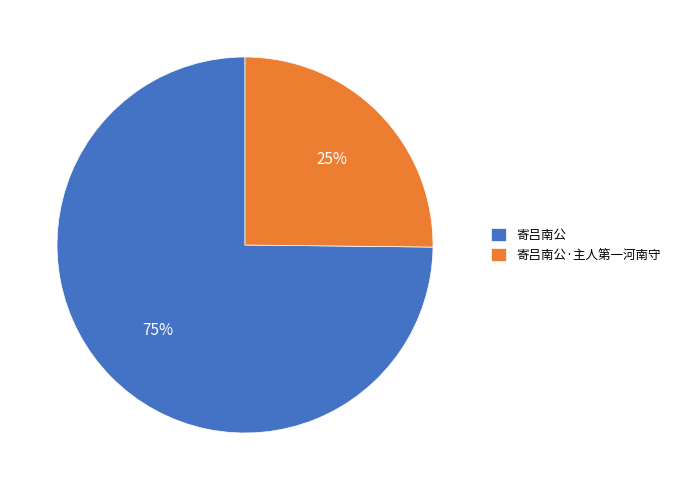

How many slices are in this pie chart?

2